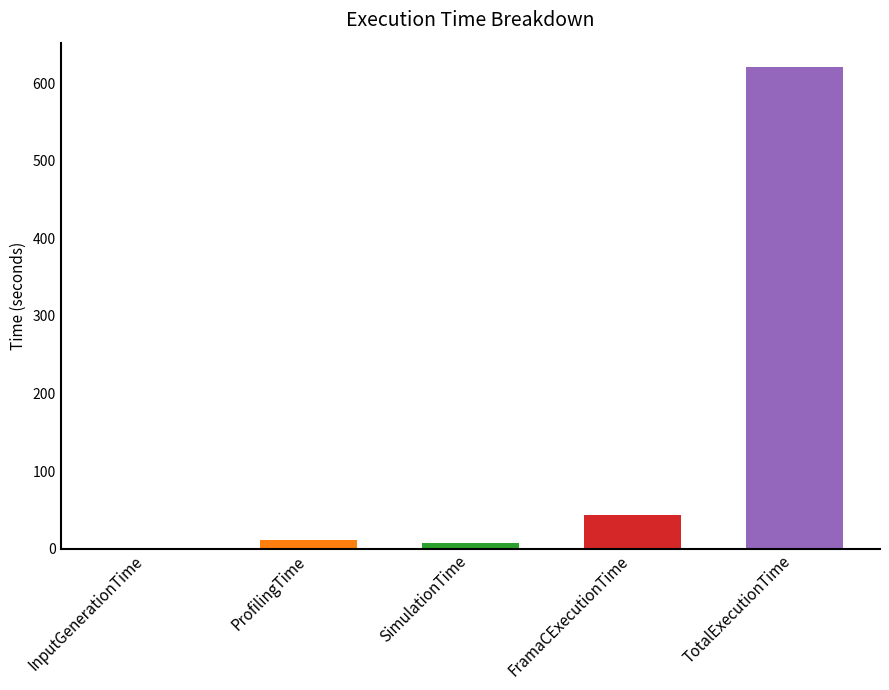

What position from the left is SimulationTime?

3